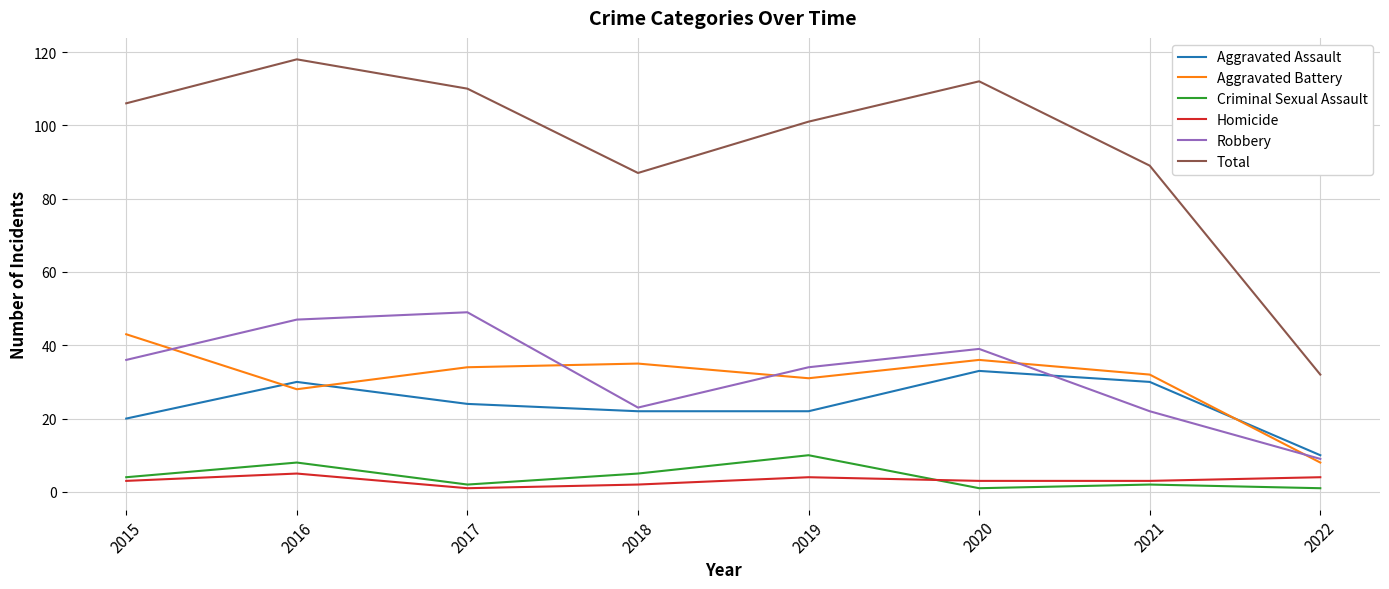

True or false: Aggravated Assault has more than 2 points higher than both neighbors.

False